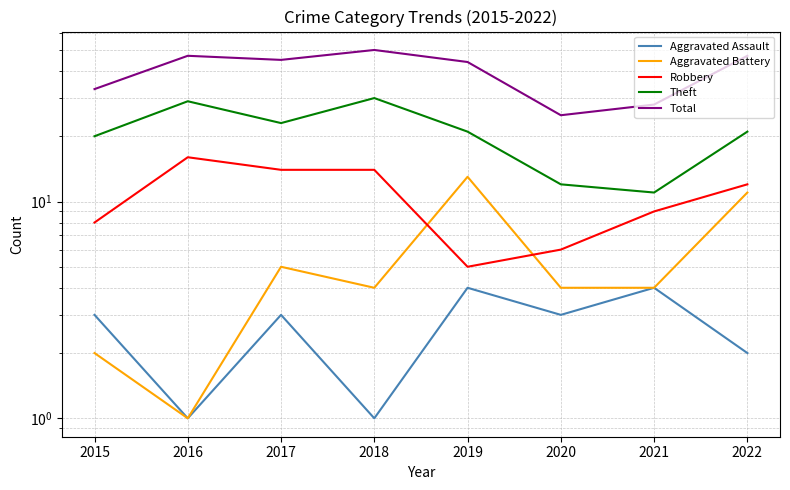

The Total series shows 45 at 2017. True or false?

True